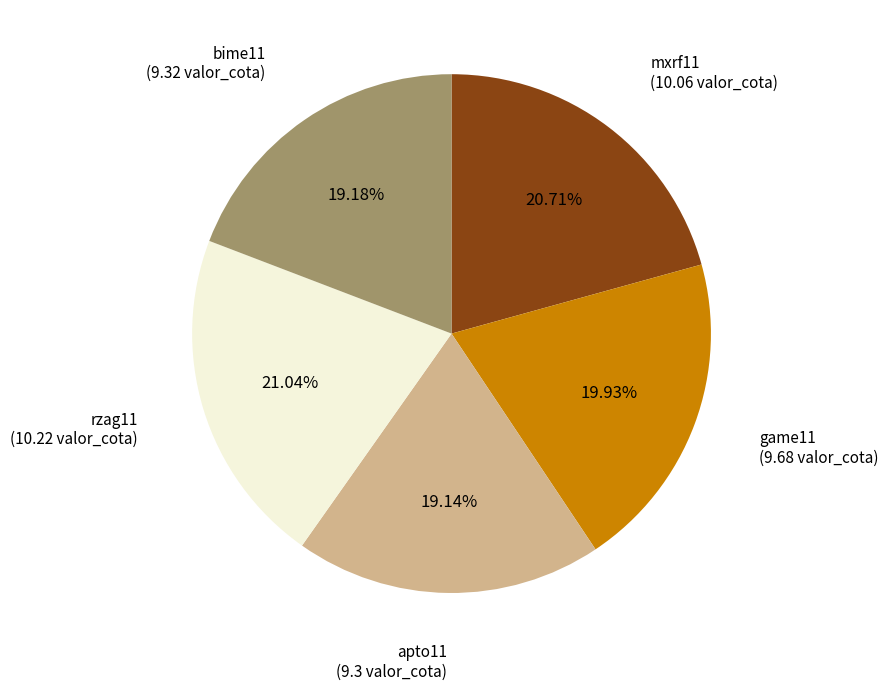

Combined, do mxrf11 and apto11 account for over 50%?

No